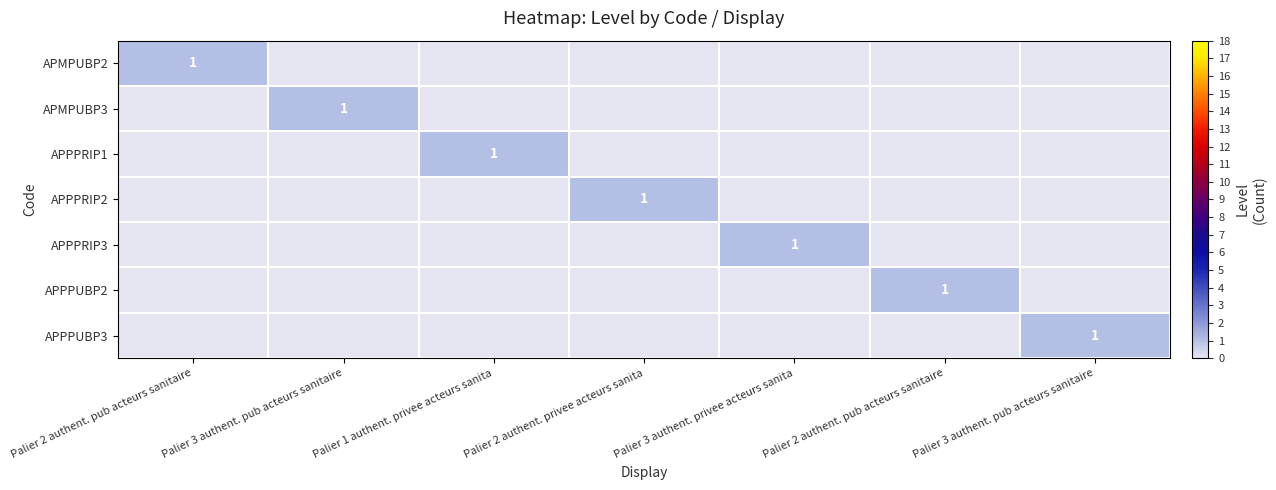

Rank the series by their maximum value, from highest to lowest.

APMPUBP2, APMPUBP3, APPPRIP1, APPPRIP2, APPPRIP3, APPPUBP2, APPPUBP3